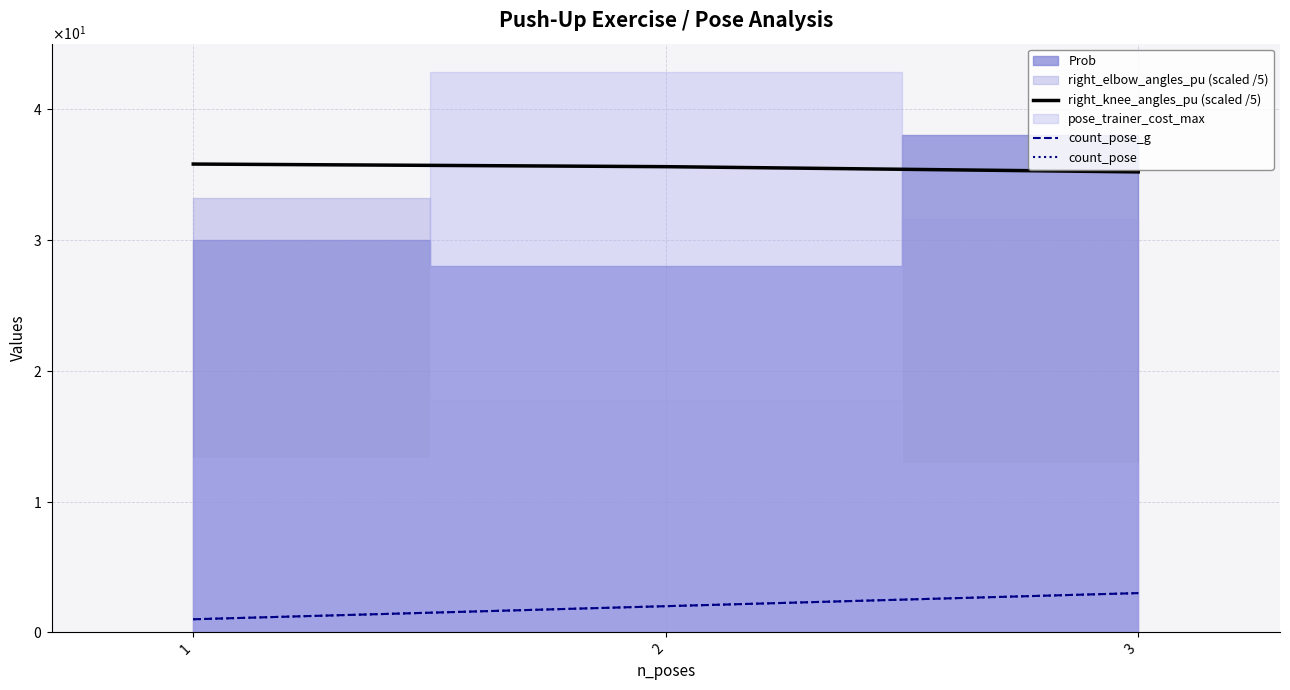

List the labels in order of count_pose_g value, smallest first.

1, 2, 3